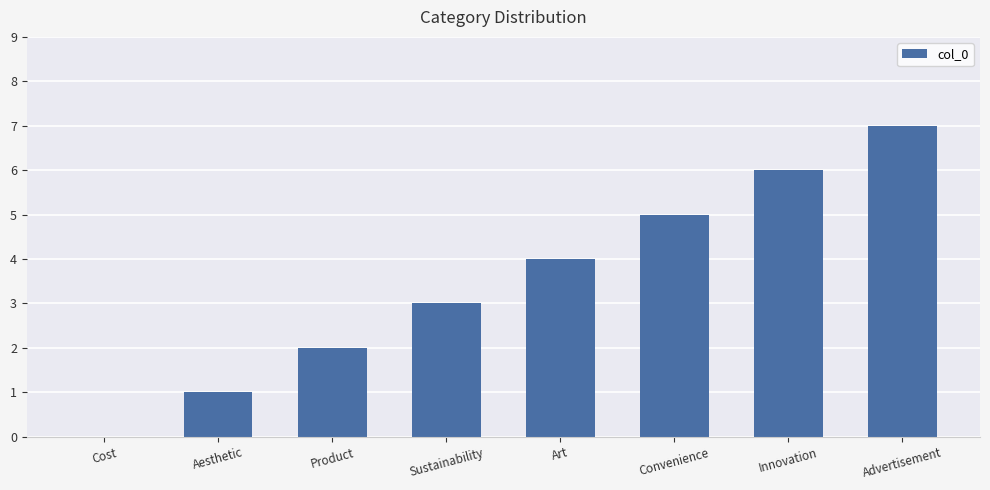

Count the number of data series in this chart.

1